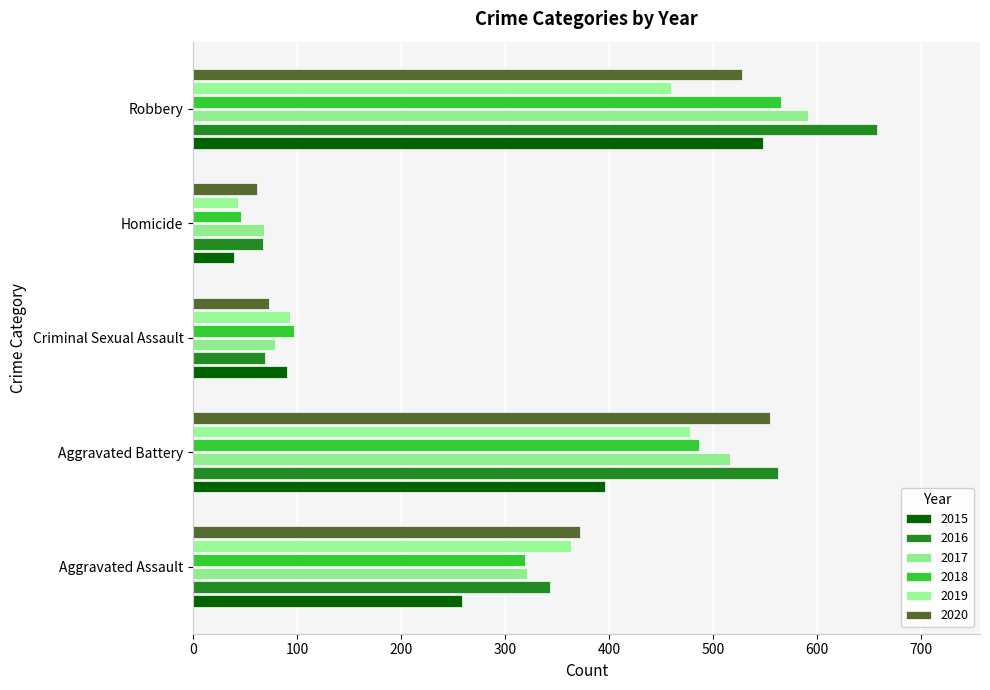

What is the label of the 5th bar from the left?

Robbery